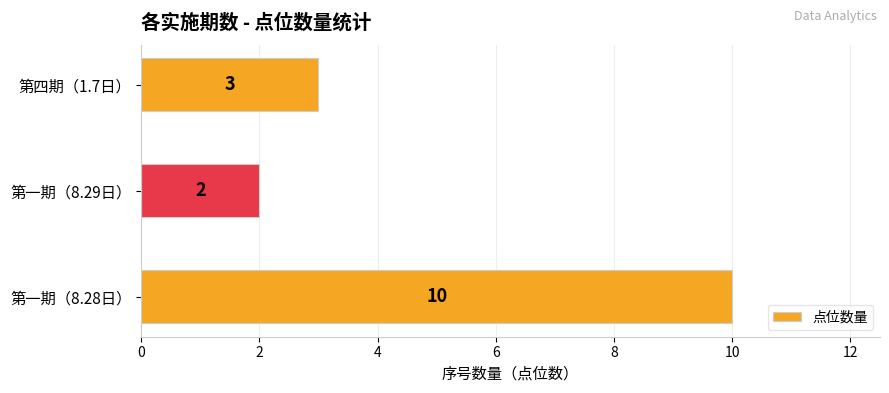

How many data points are less than 3?

1